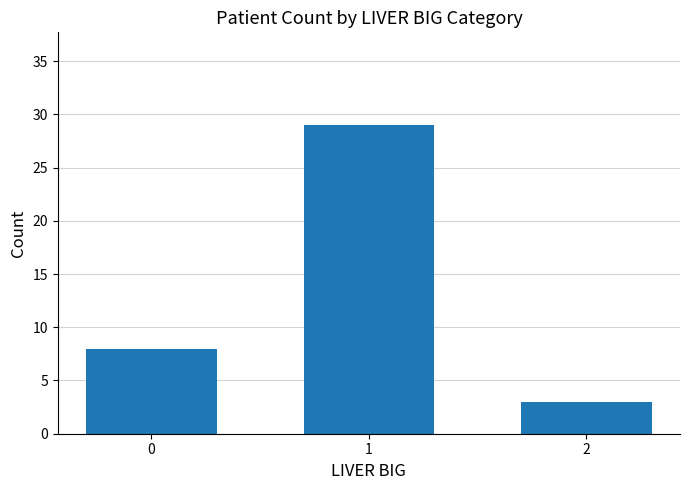

What is the smallest value displayed?

3